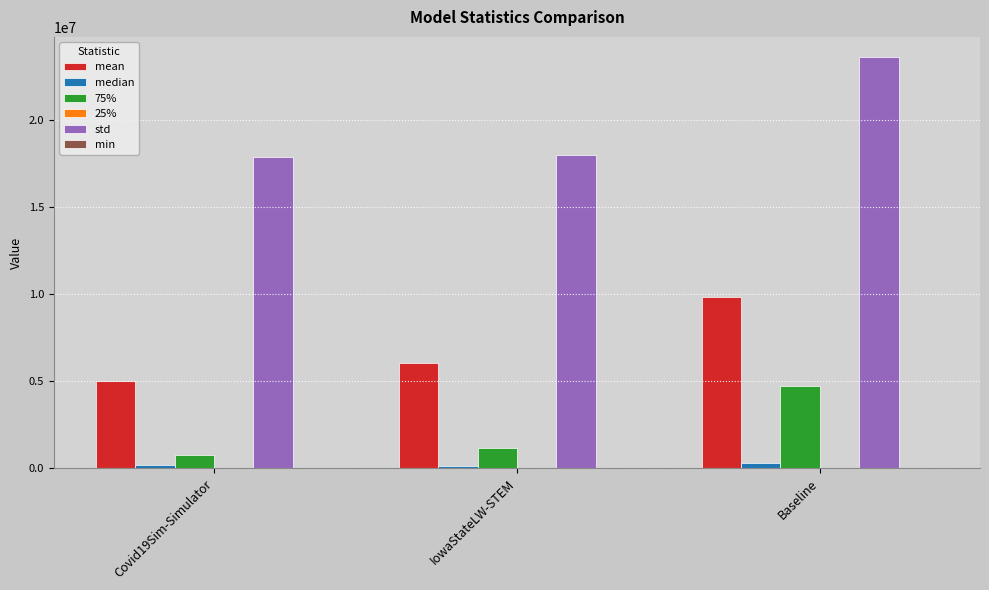

Are the bars grouped side by side (vs. stacked)?

Yes